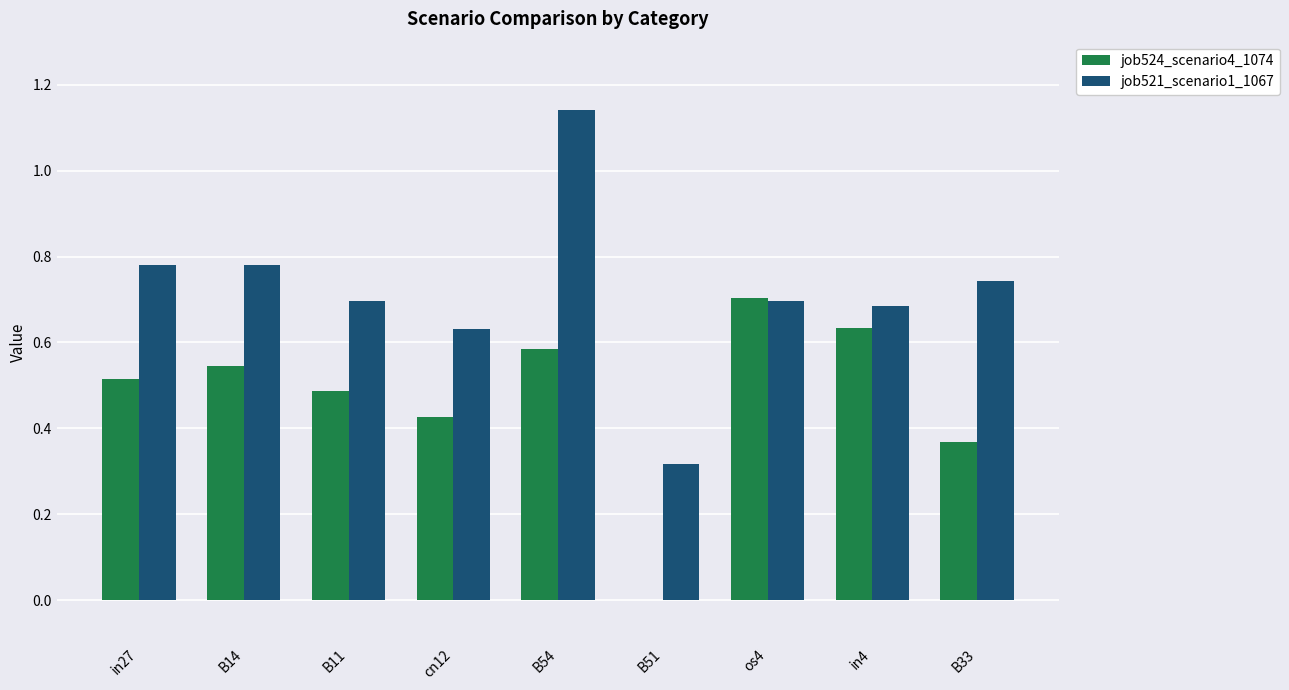

At which category is the sum across all series the highest?

B54